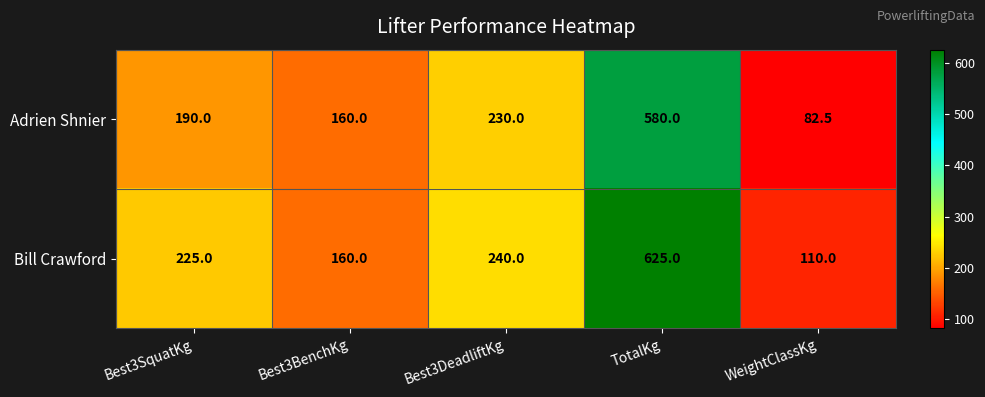

Reading right to left, extract all data points from this chart.

Adrien Shnier: WeightClassKg=82.5	TotalKg=580.0	Best3DeadliftKg=230.0	Best3BenchKg=160.0	Best3SquatKg=190.0
Bill Crawford: WeightClassKg=110.0	TotalKg=625.0	Best3DeadliftKg=240.0	Best3BenchKg=160.0	Best3SquatKg=225.0